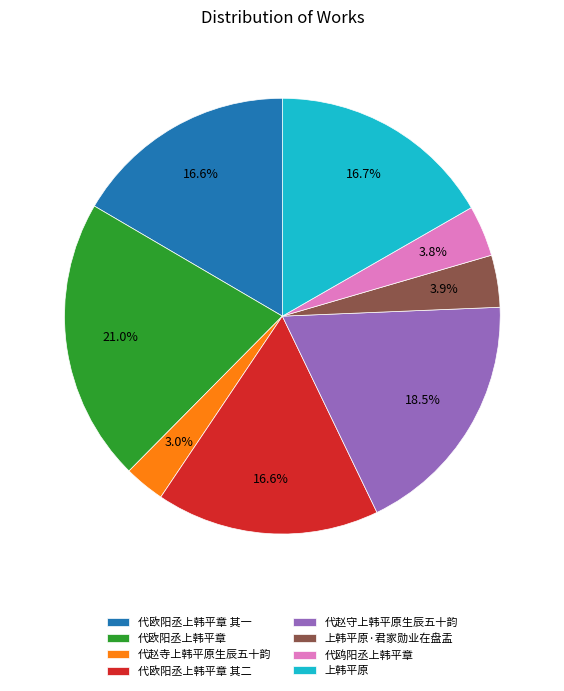

What is the total percentage of 代欧阳丞上韩平章 其一 and 代赵守上韩平原生辰五十韵?

35.1%